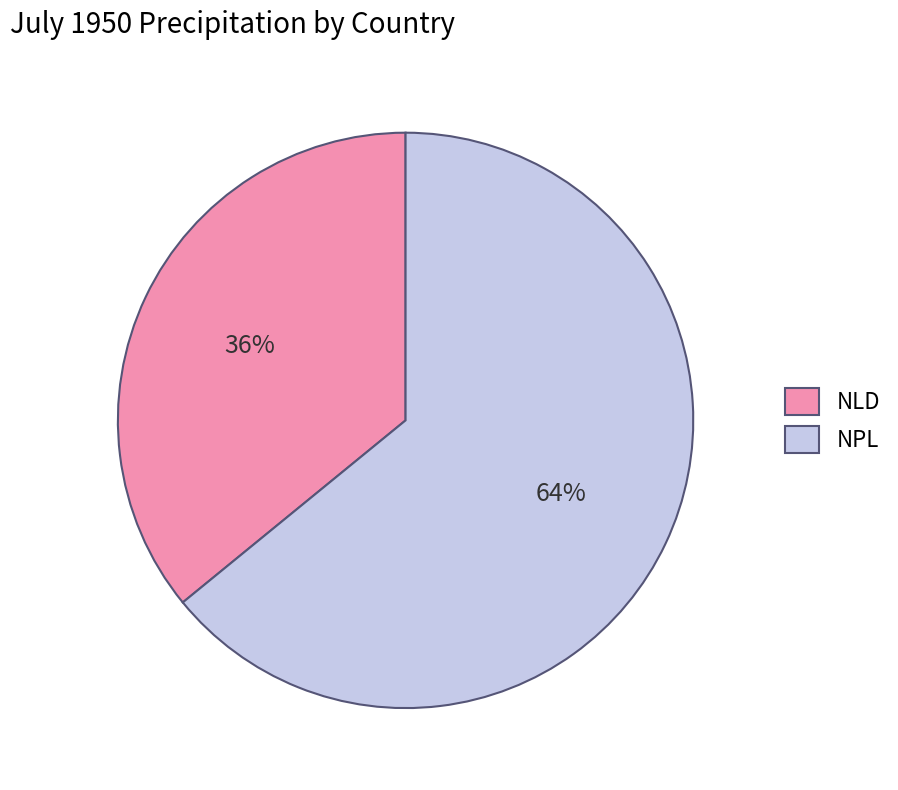

Do NPL and NLD together represent more than half of the pie?

Yes